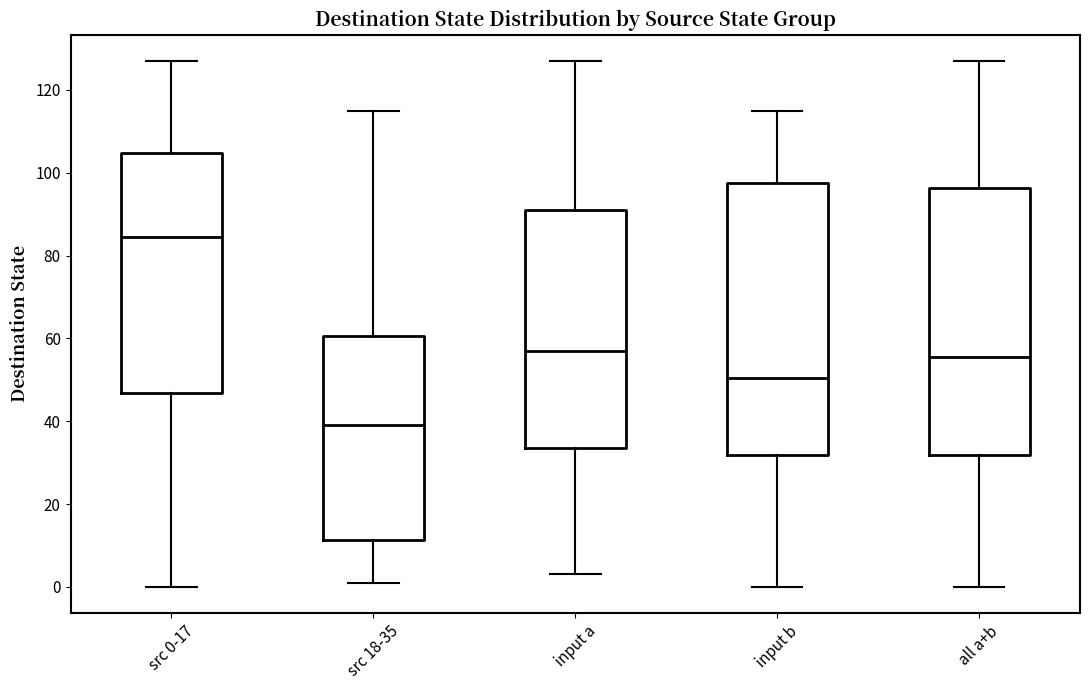

Reading left to right, read every box against the y-axis: the position of its median line, the range the box covers, and the ends of its whiskers. The values are not printed on the chart, so give them approximately, as read against the axis.

src 0-17: median 84, box 46 to 104, whiskers 0 to 128
src 18-35: median 40, box 12 to 60, whiskers 2 to 116
input a: median 58, box 34 to 92, whiskers 4 to 128
input b: median 50, box 32 to 98, whiskers 0 to 116
all a+b: median 56, box 32 to 96, whiskers 0 to 128